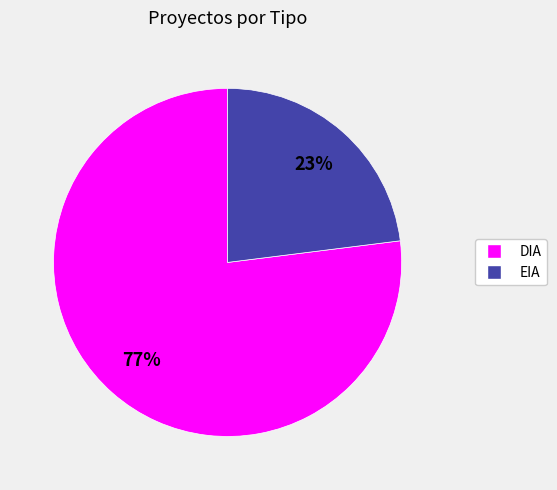

Which slice is the smallest?

EIA